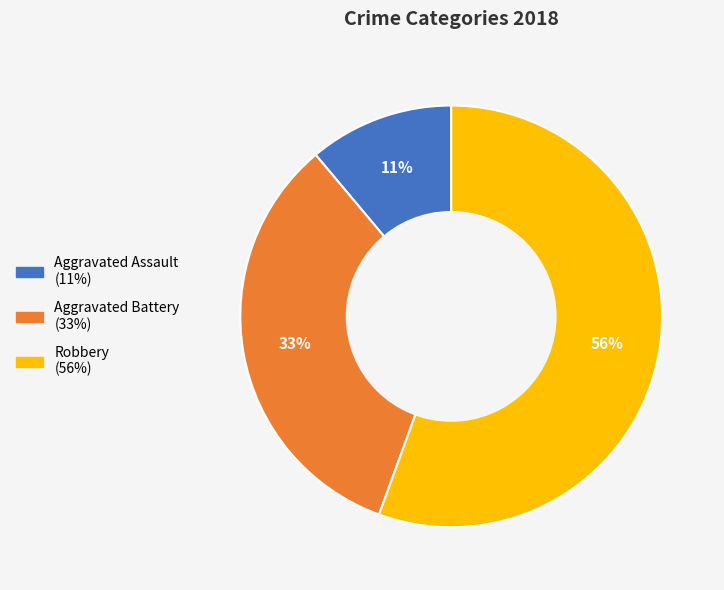

To the nearest percent, what is the average slice percentage?

33%